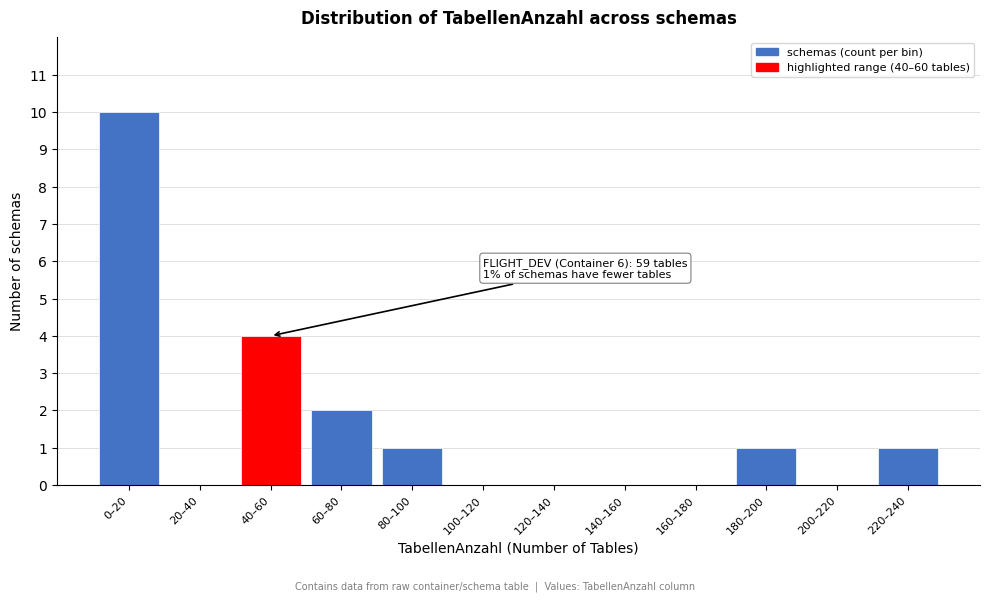

Reading right to left, what are all the values shown in this chart?

220–240=1	200–220=0	180–200=1	160–180=0	140–160=0	120–140=0	100–120=0	80–100=1	60–80=2	40–60=4	20–40=0	0–20=10